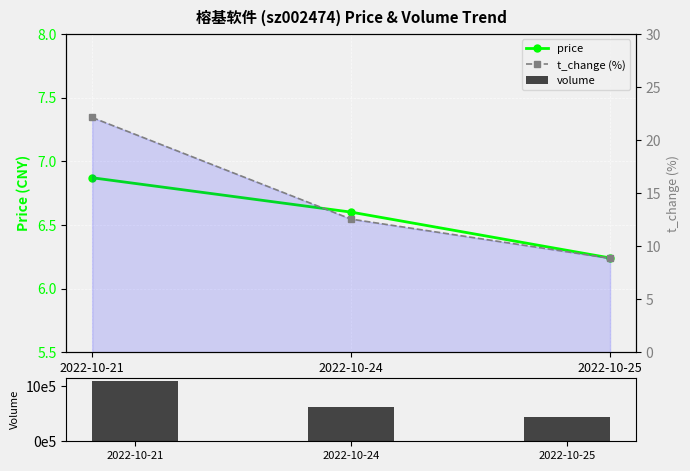

Is the value of price at 2022-10-21 greater than the value of t_change (%) at 2022-10-24?

No